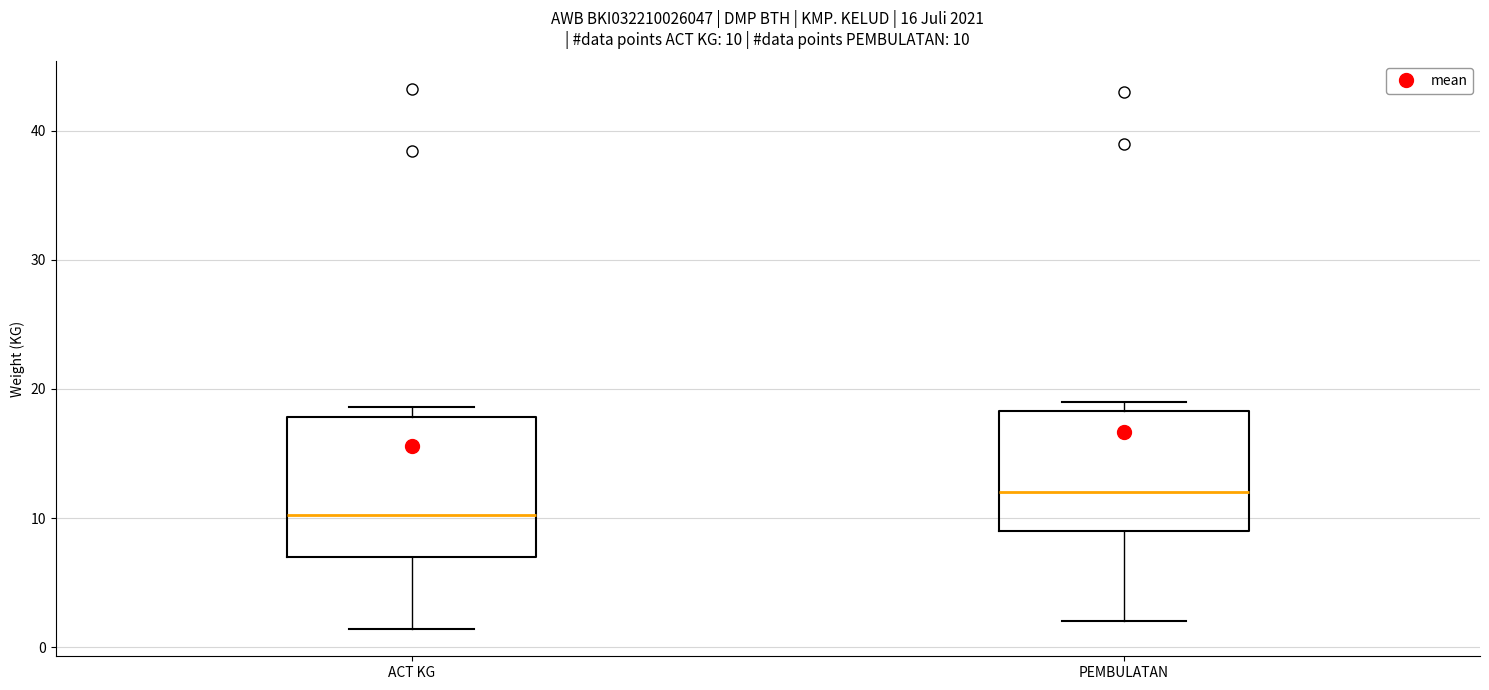

Which box is the tallest, from its lower edge to its upper edge?

ACT KG